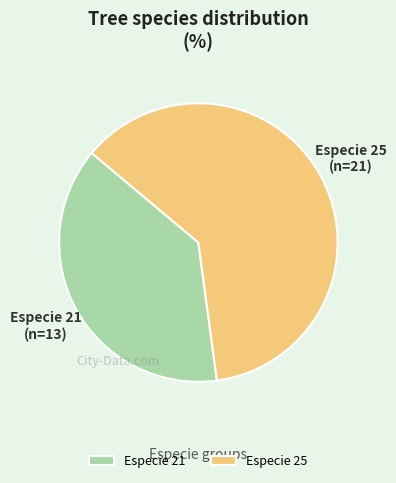

Count the number of slices in the pie.

2